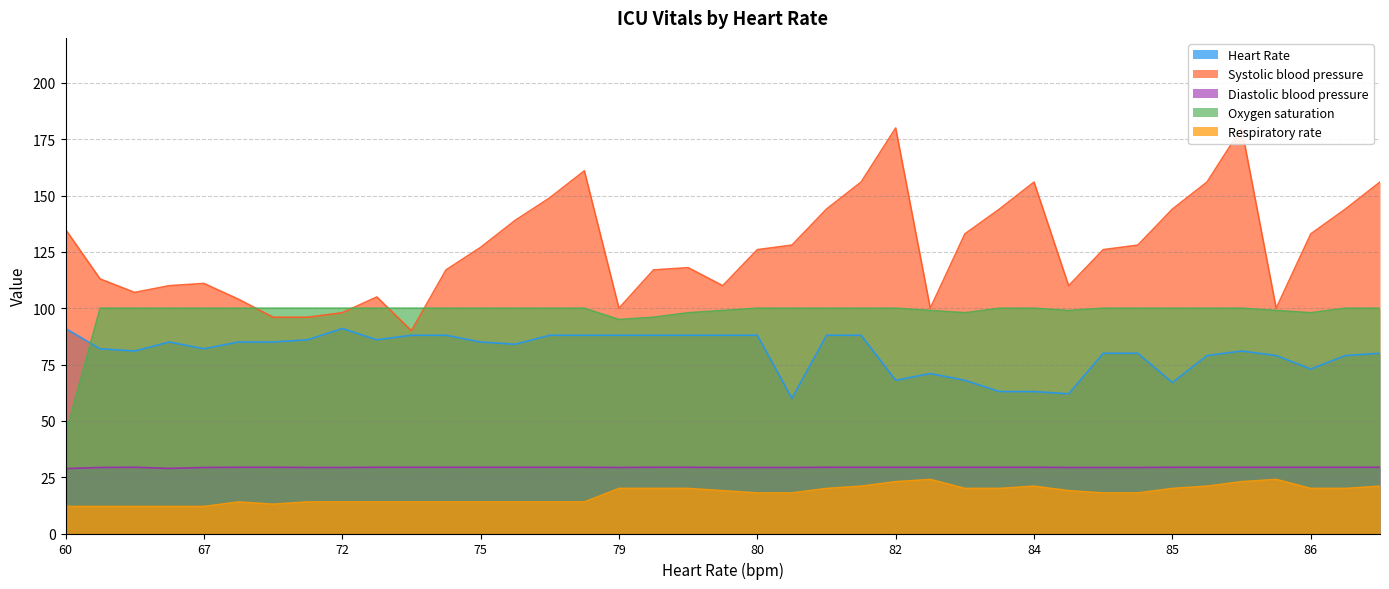

At how many categories does at least one series exceed 171?

2